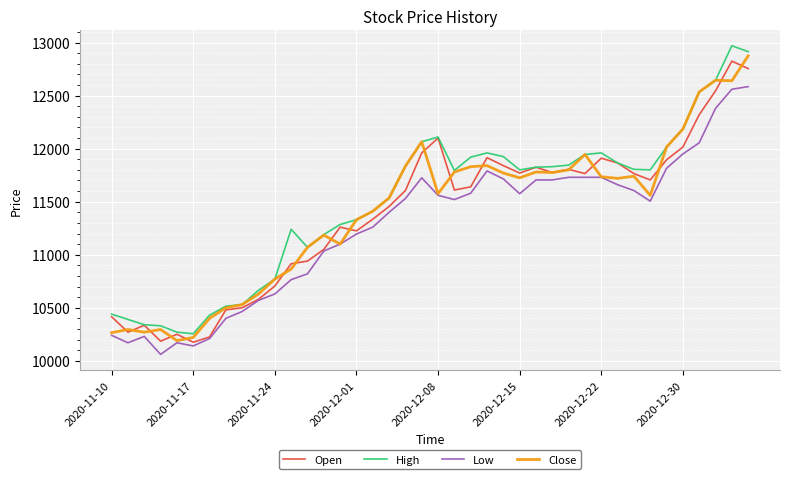

Count the number of data series in this chart.

4